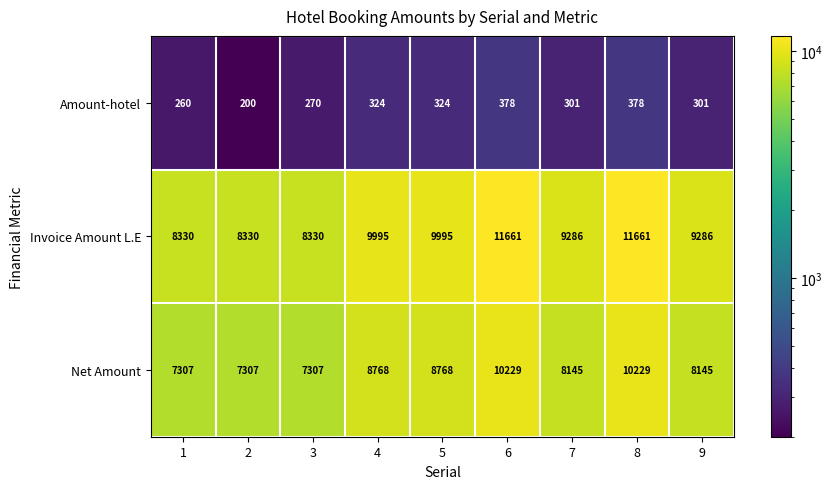

Is the value of Amount-hotel at 4 greater than the value of Net Amount at 2?

No